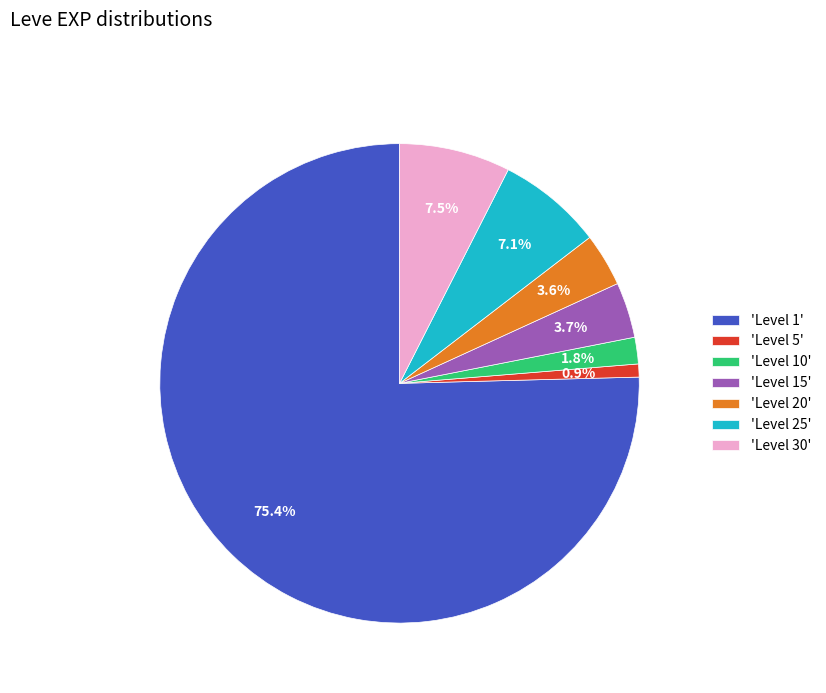

Does any single category account for the majority?

Yes